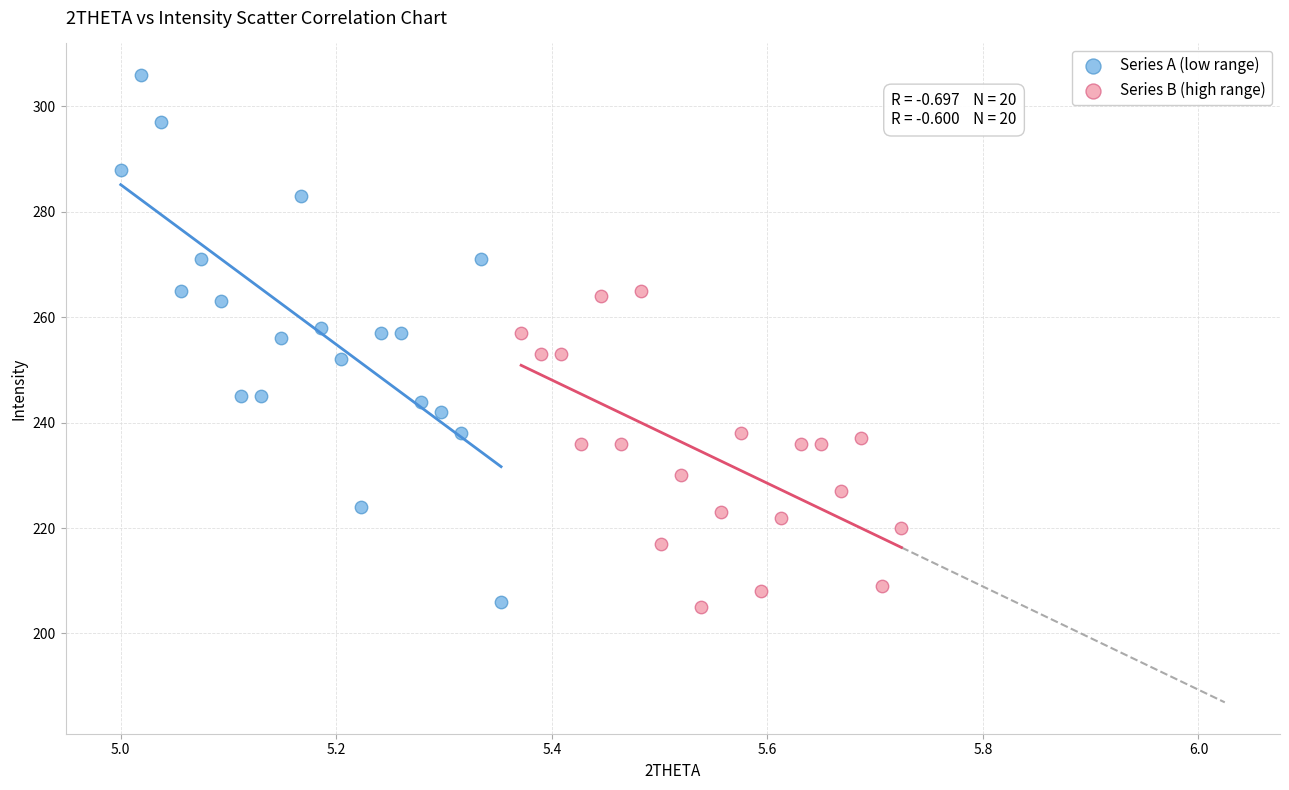

What are all the series names shown in the legend?

Series A (low range), Series B (high range)